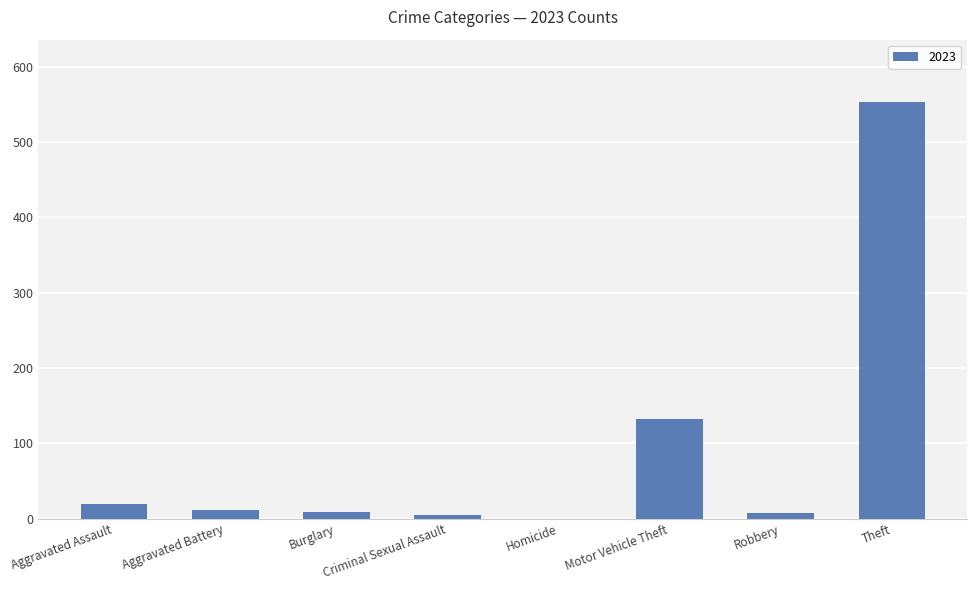

Which category has the highest value across all series?

Theft